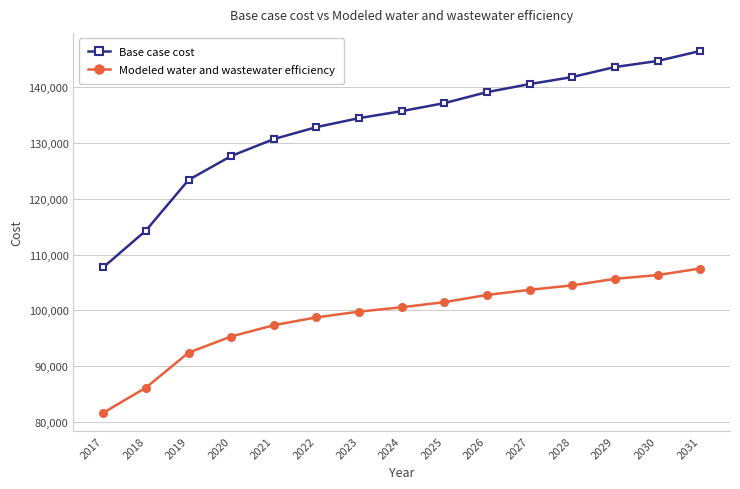

True or false: Modeled water and wastewater efficiency has more than 2 points higher than both neighbors.

False